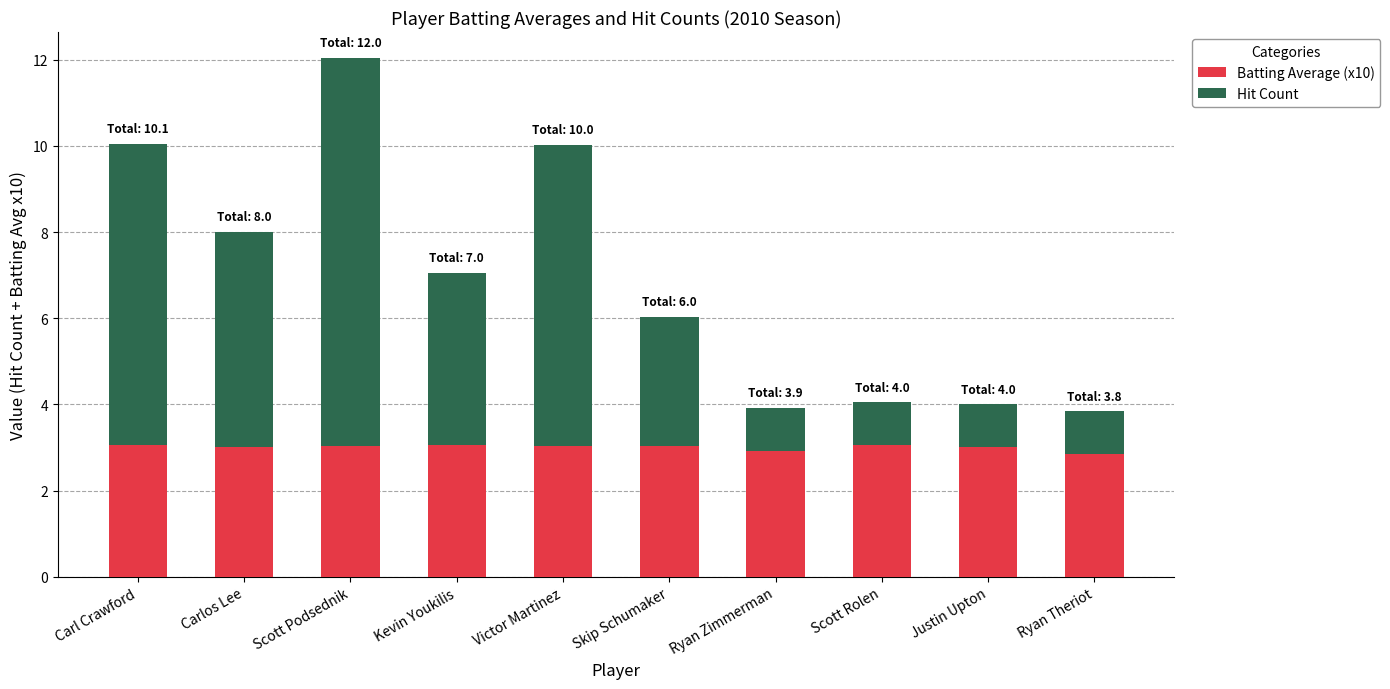

At which category is the sum across all series the highest?

Scott Podsednik